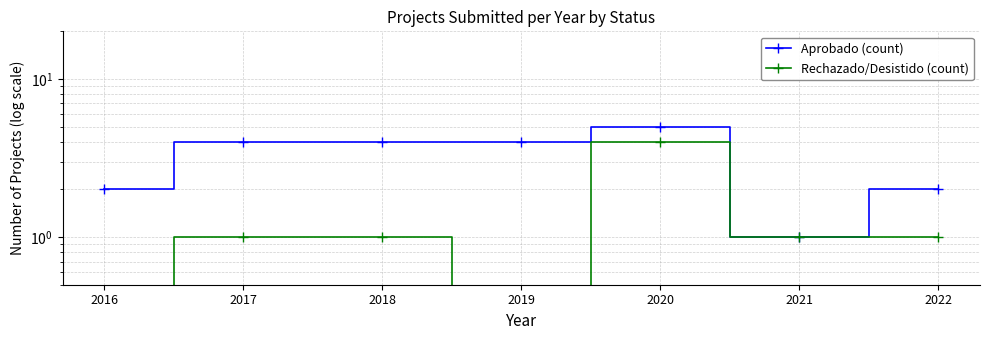

True or false: Rechazado/Desistido (count) and Aprobado (count) intersect in this chart.

False